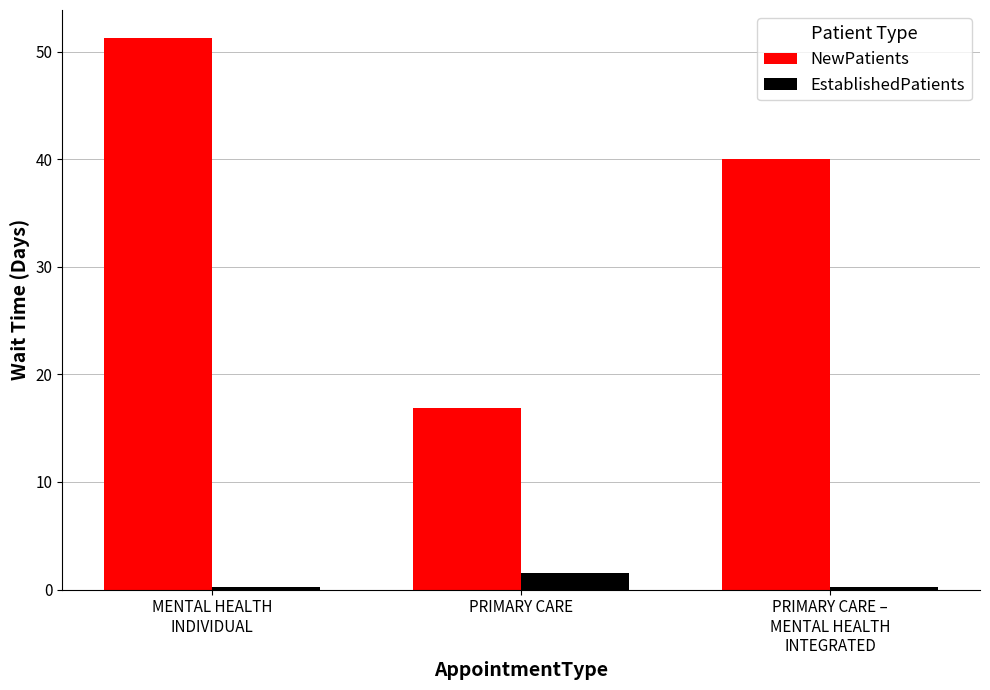

What is the difference between the highest and lowest values at PRIMARY CARE?

15.4